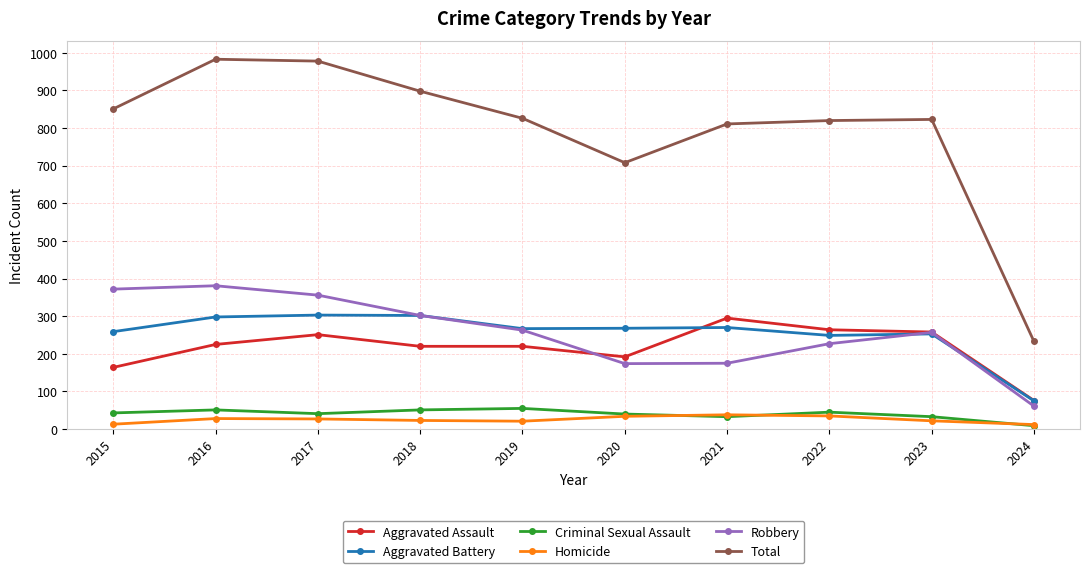

What is the value of the Criminal Sexual Assault point at the 10th from the left?

9